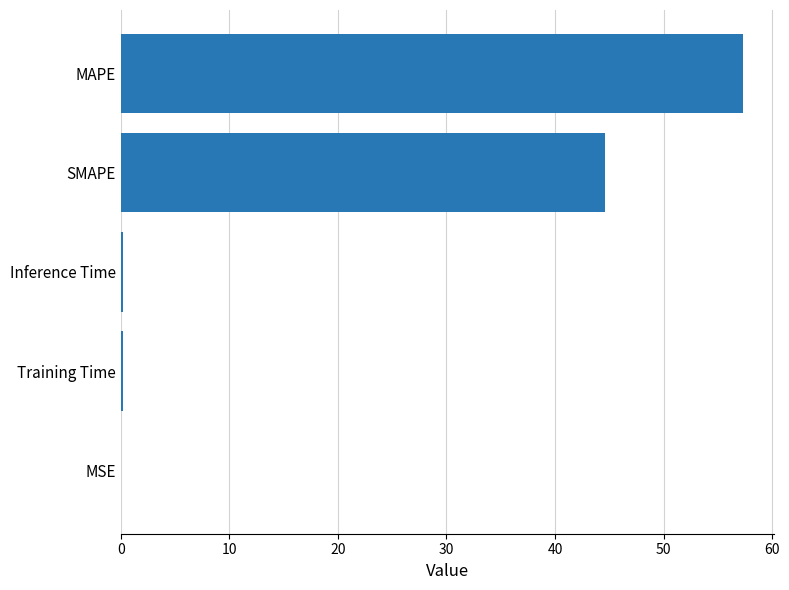

True or false: the data shows 22.8 at MAPE.

False